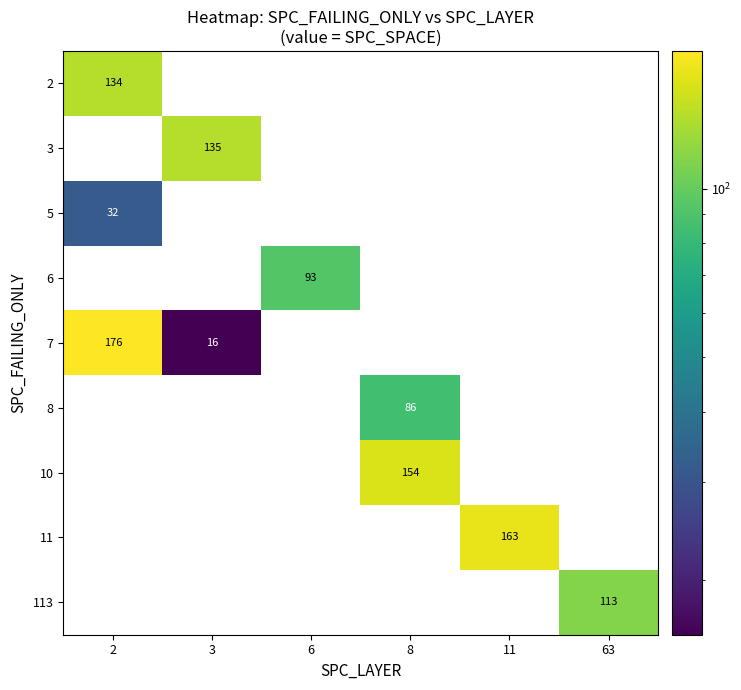

Between 6 and 11, which series saw the biggest shift?

11